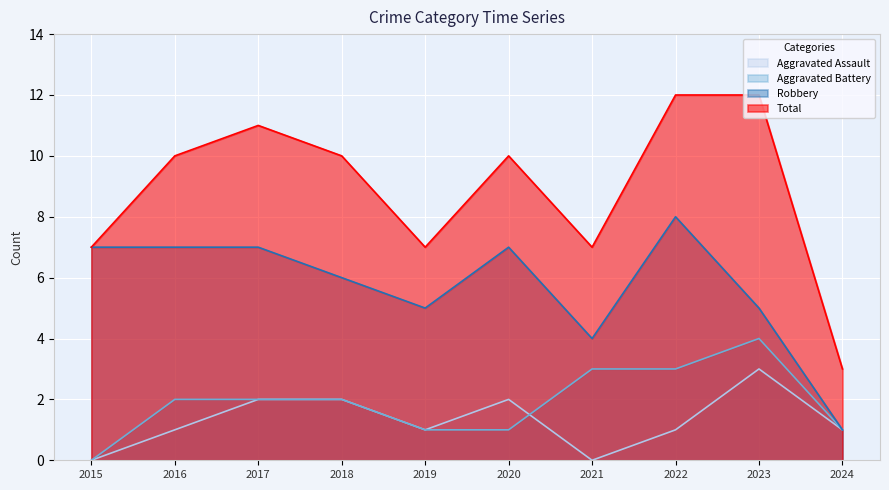

Where do Aggravated Battery and Aggravated Assault first cross each other?

2020 and 2021